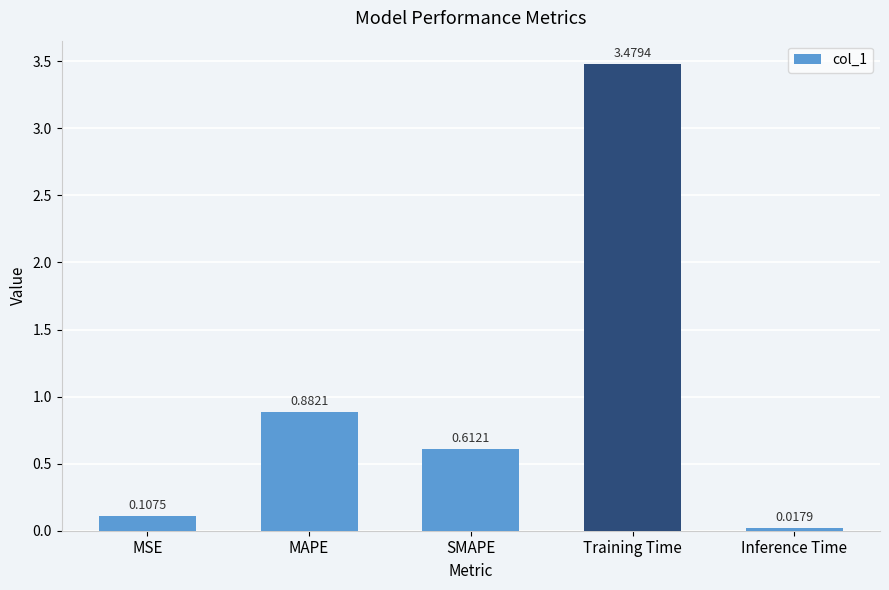

What position from the right is Inference Time?

1